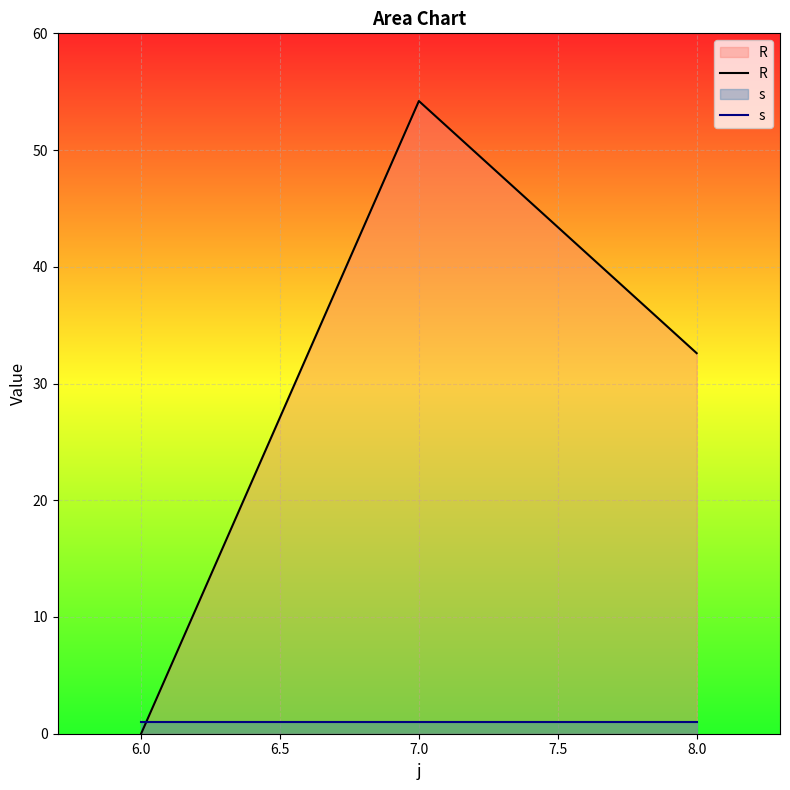

Is the value of s at 7.0 greater than the value of R at 8.0?

No